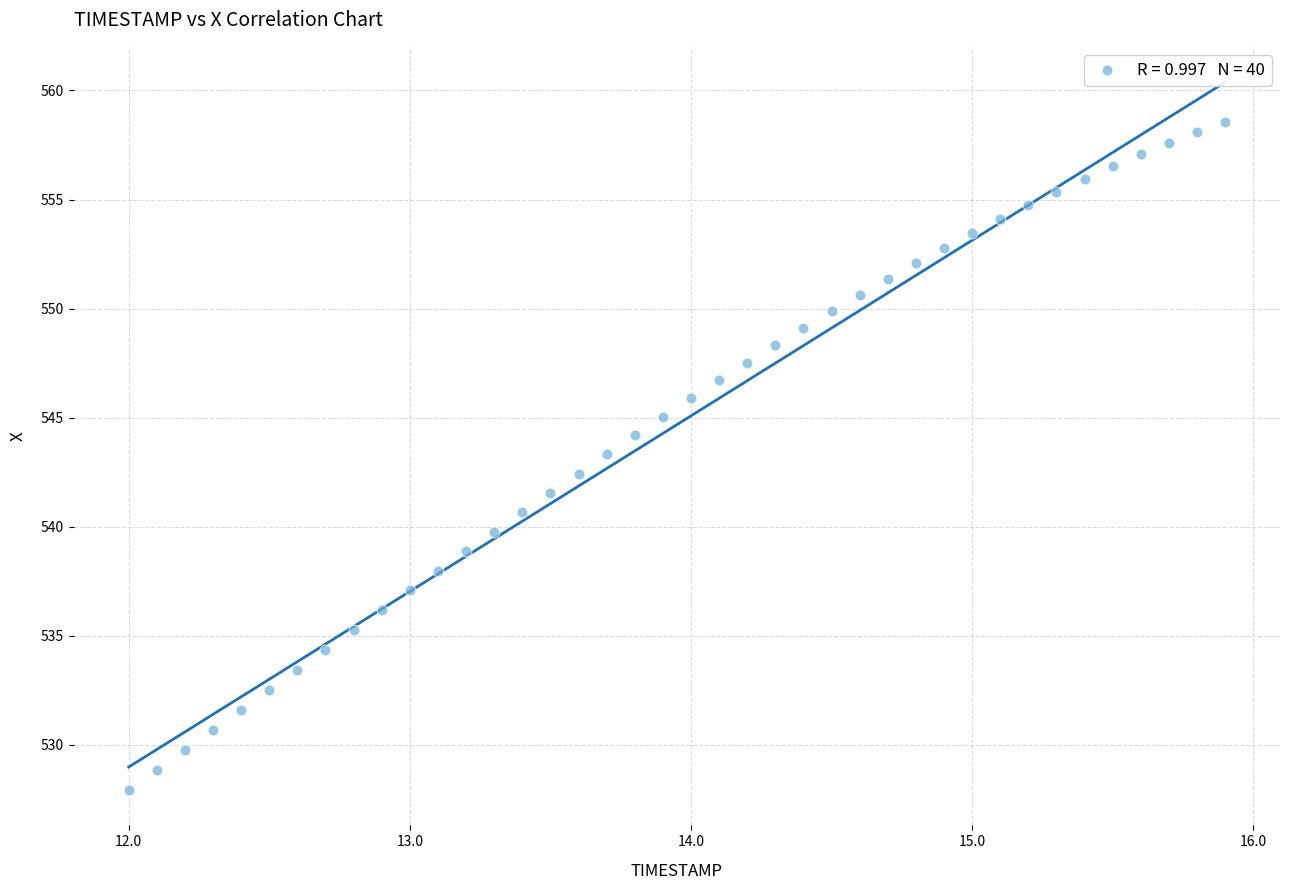

What is the range of Y values (max minus min)?

30.6